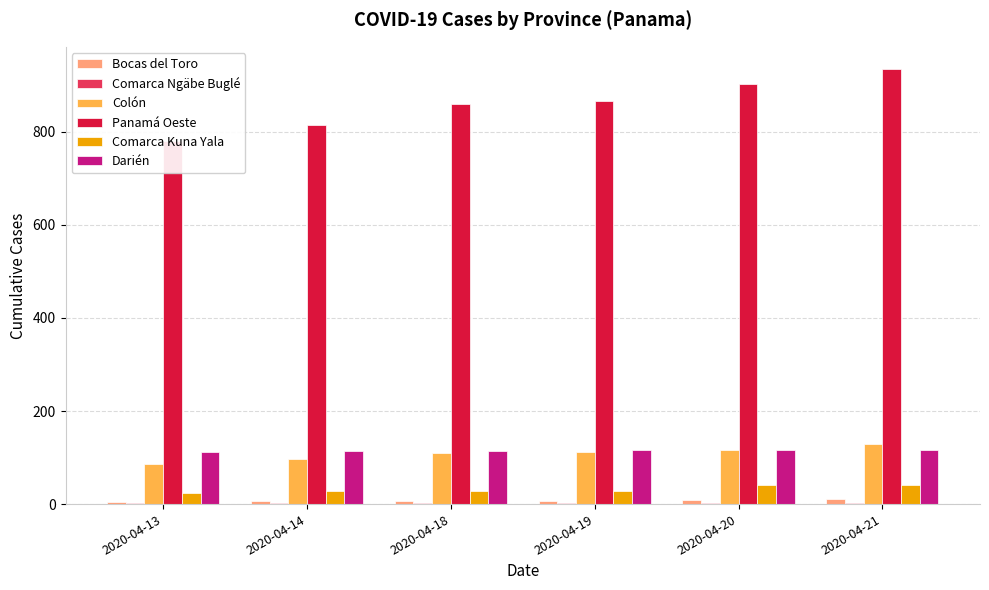

What is the total value across all series at 2020-04-20?

1185